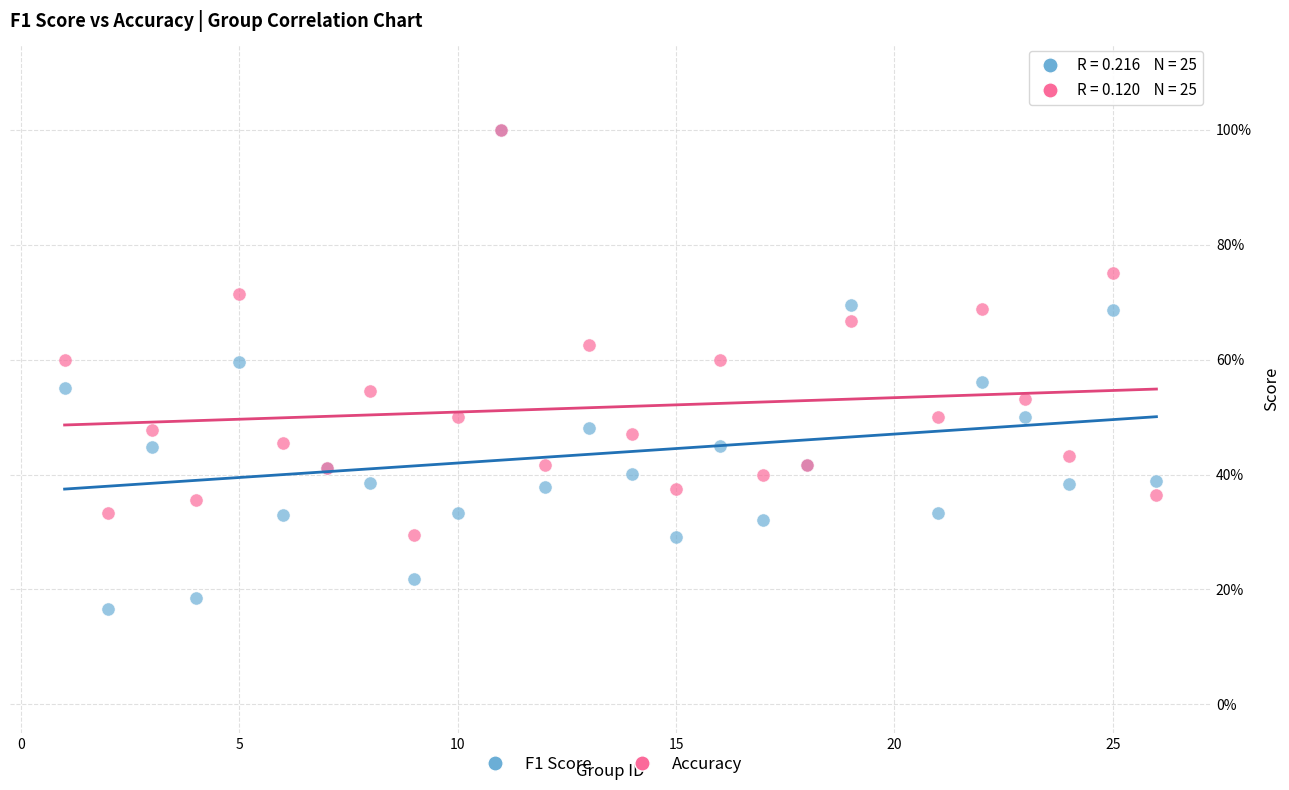

What are all the series names shown in the legend?

F1 Score, Accuracy